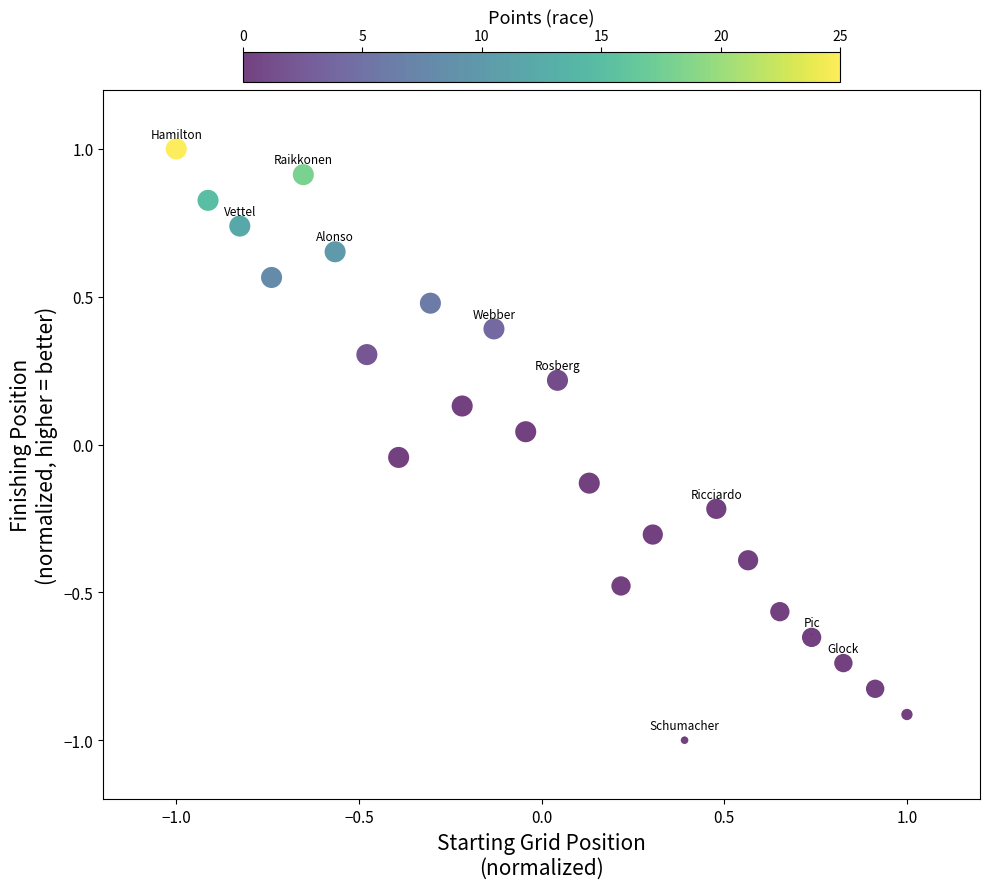

What is the range of X values (max minus min)?

2.0